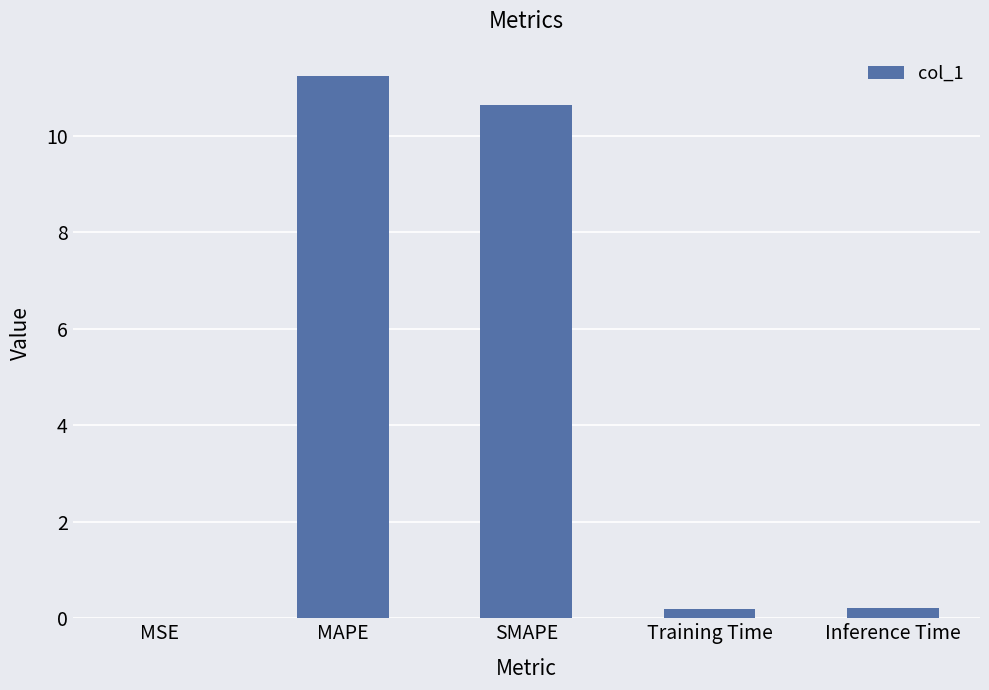

What is the sum of all values?

22.3